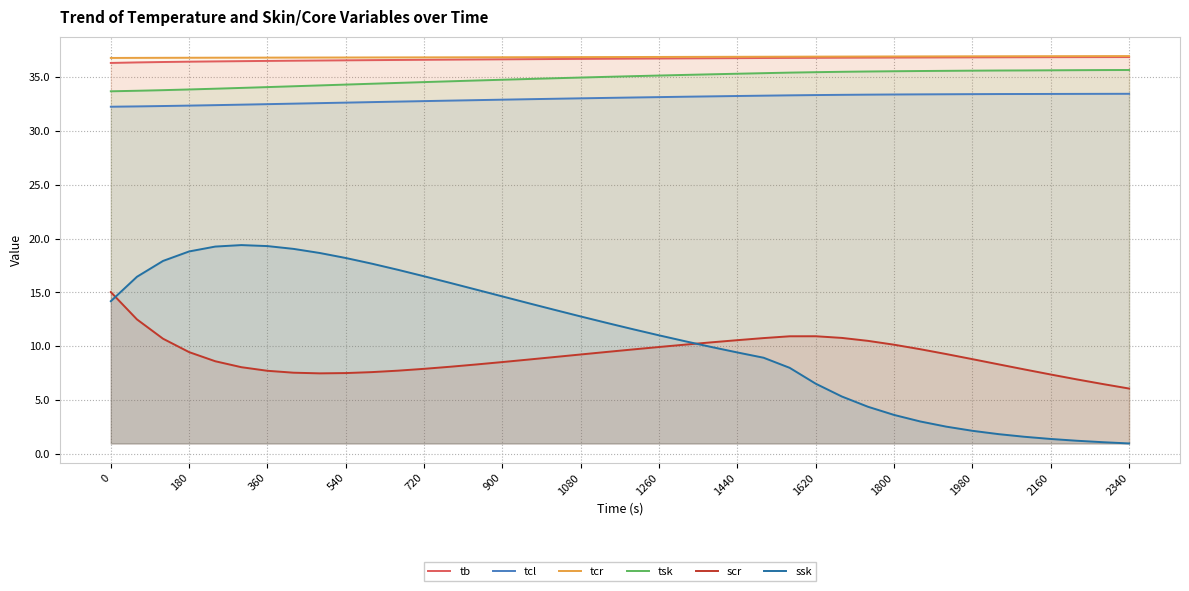

Rank the series by their maximum value, from highest to lowest.

tcr, tb, tsk, tcl, ssk, scr